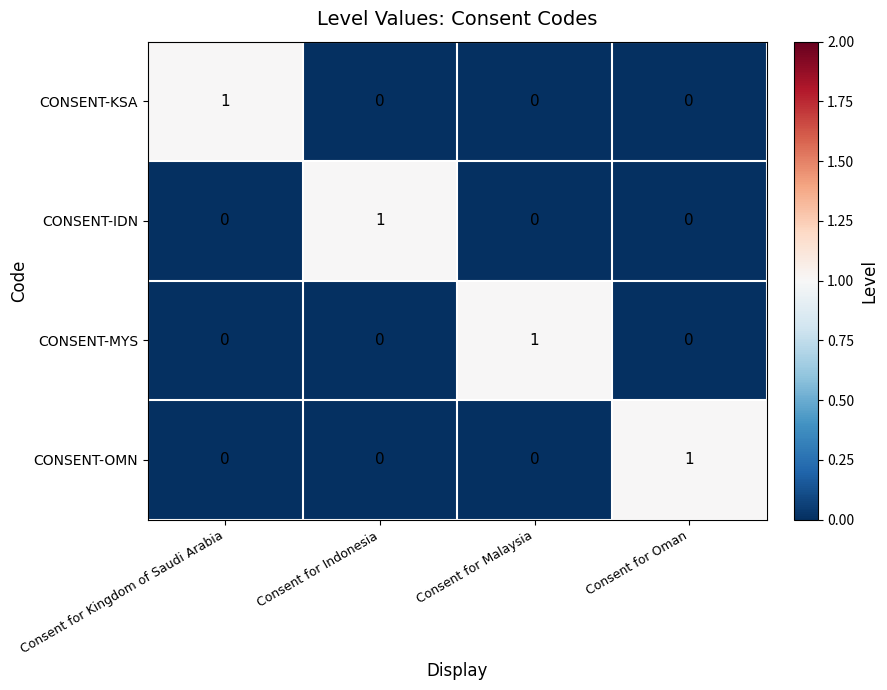

Reading right to left, what are all the values shown in this chart?

CONSENT-KSA: Consent for Oman=0	Consent for Malaysia=0	Consent for Indonesia=0	Consent for Kingdom of Saudi Arabia=1
CONSENT-IDN: Consent for Oman=0	Consent for Malaysia=0	Consent for Indonesia=1	Consent for Kingdom of Saudi Arabia=0
CONSENT-MYS: Consent for Oman=0	Consent for Malaysia=1	Consent for Indonesia=0	Consent for Kingdom of Saudi Arabia=0
CONSENT-OMN: Consent for Oman=1	Consent for Malaysia=0	Consent for Indonesia=0	Consent for Kingdom of Saudi Arabia=0